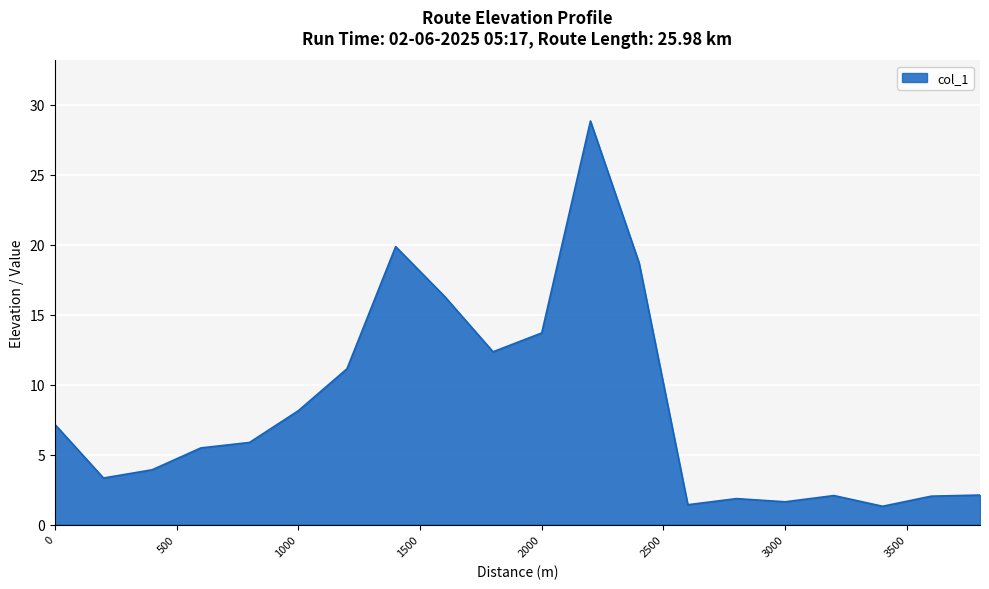

What is the greatest value displayed?

28.8